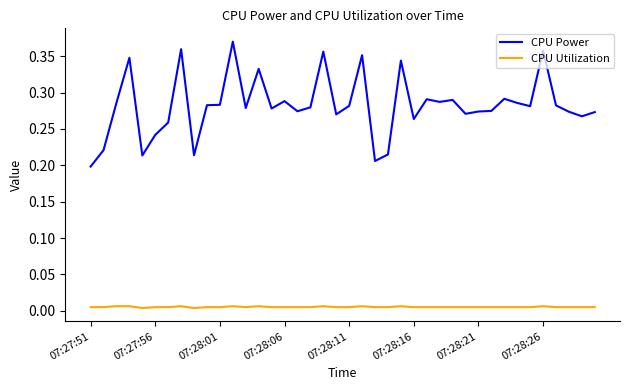

Which series has the largest total across all categories?

CPU Power